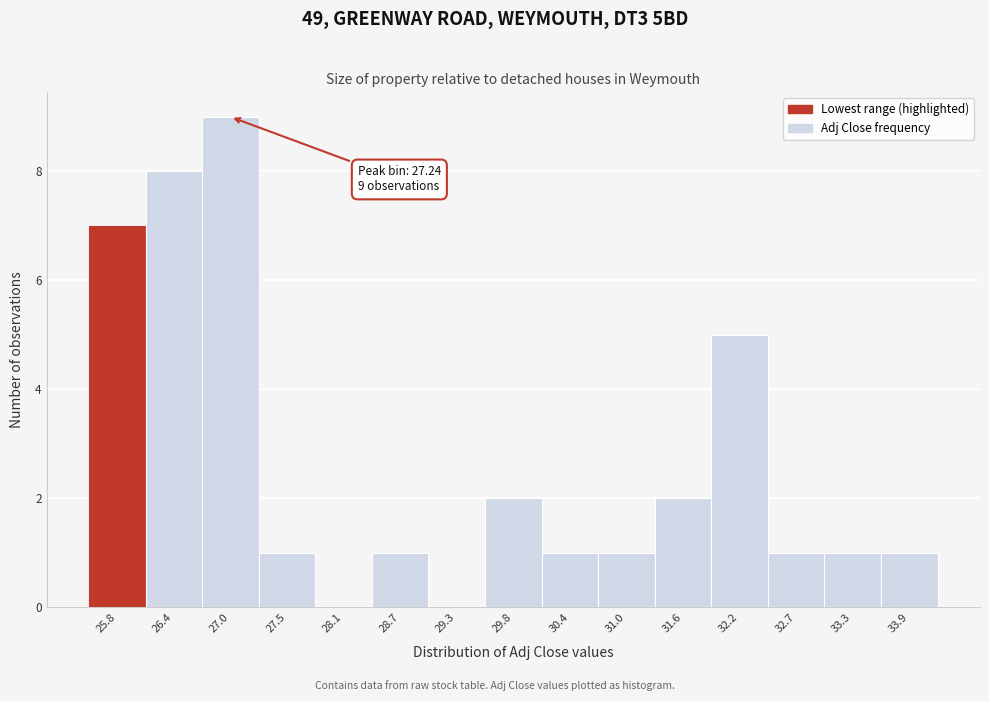

Reading right to left, transcribe all the data shown in this chart.

33.9=1	33.3=1	32.7=1	32.2=5	31.6=2	31.0=1	30.4=1	29.8=2	29.3=0	28.7=1	28.1=0	27.5=1	27.0=9	26.4=8	25.8=7